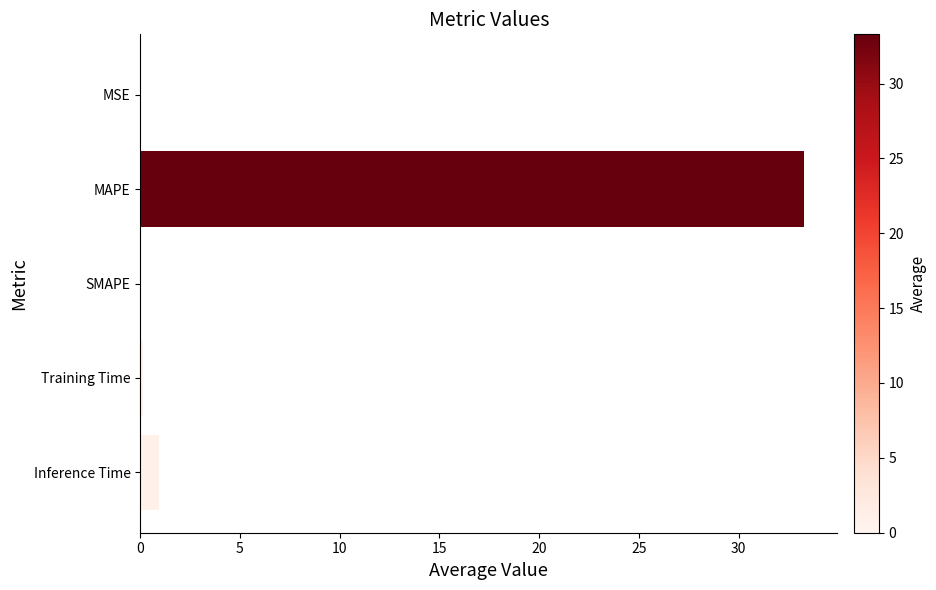

At which label is the value closest to 16?

Inference Time